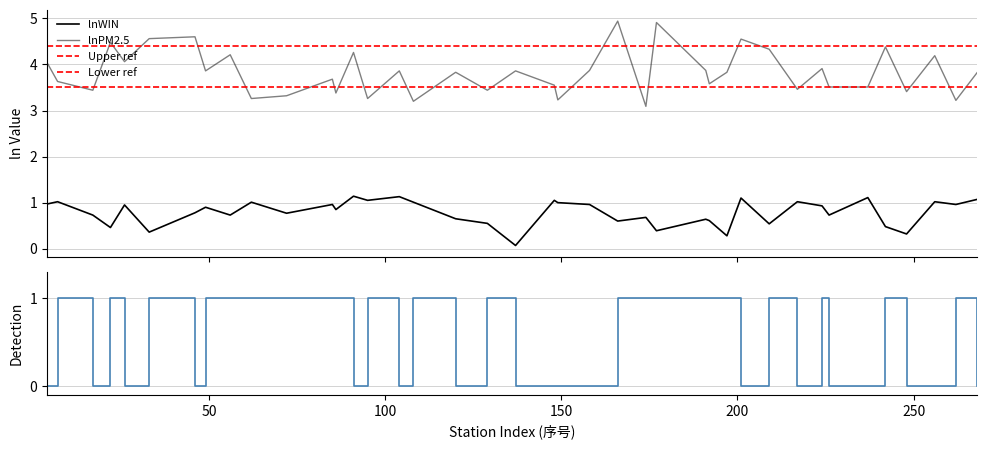

True or false: lnPM2.5 and lnWIN cross at least once.

False